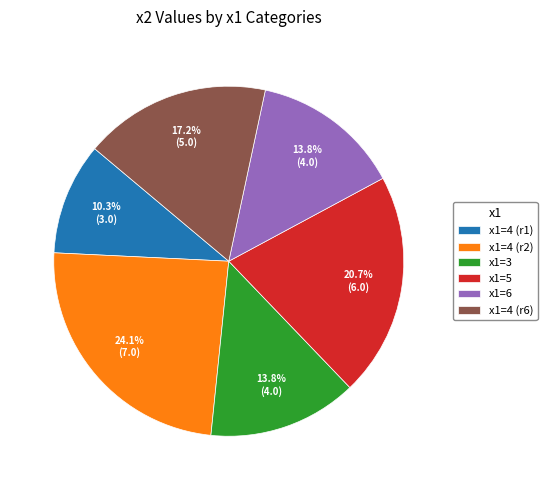

What is the largest slice in the pie chart?

x1=4 (r2)